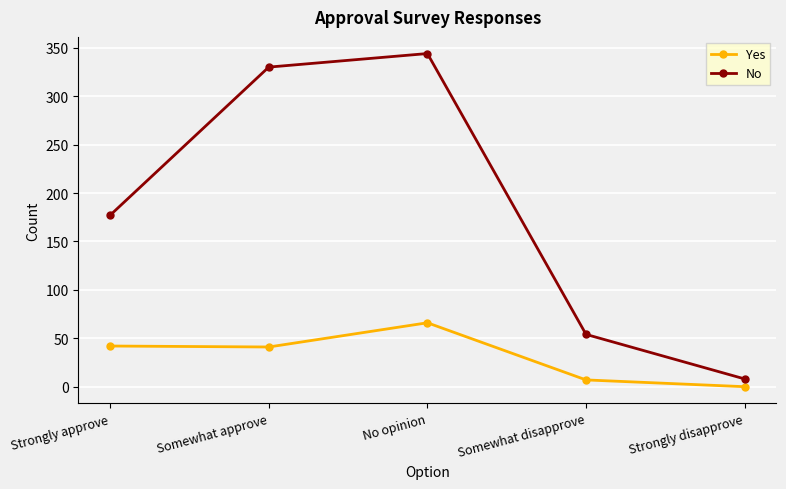

Rank the series at Strongly approve from highest to lowest value.

No, Yes